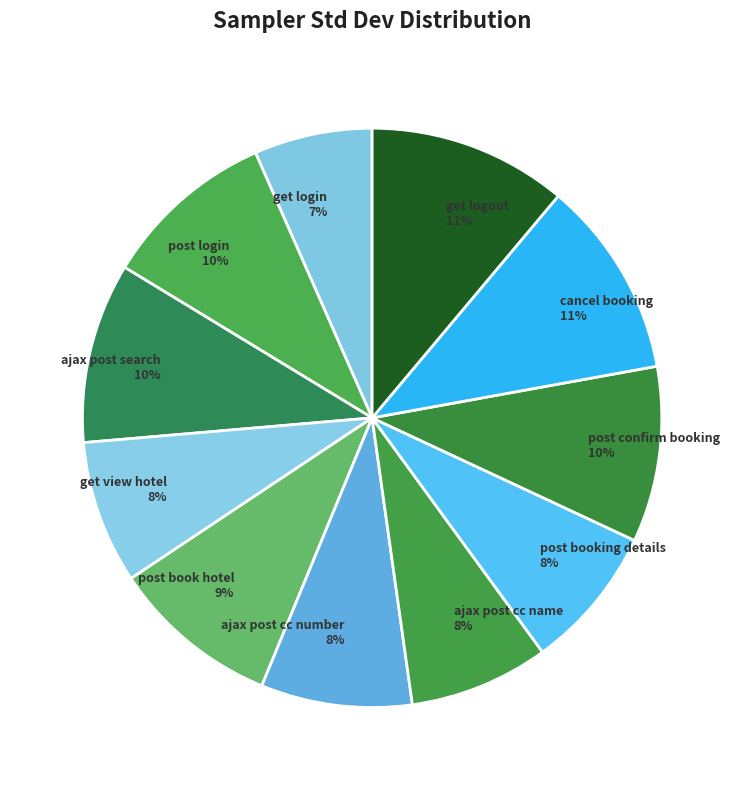

To the nearest percent, what is the average slice percentage?

9%